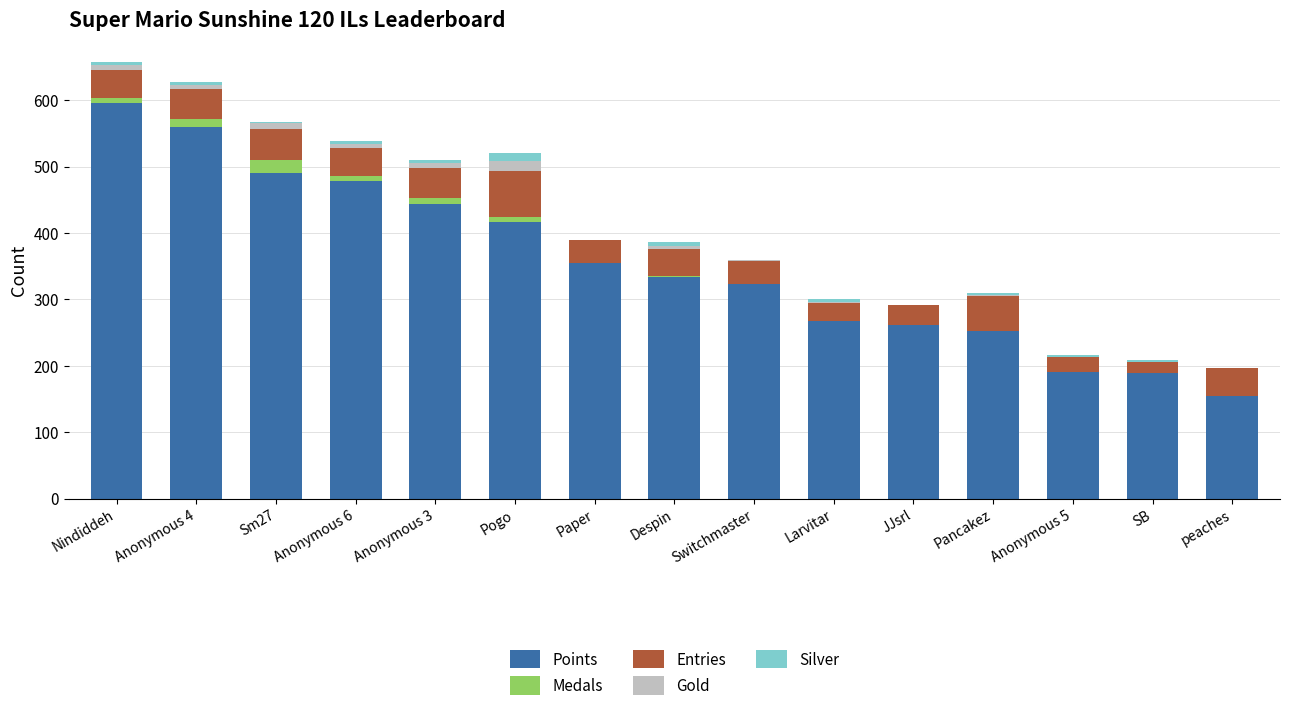

What is the sum of all Points values?

5312